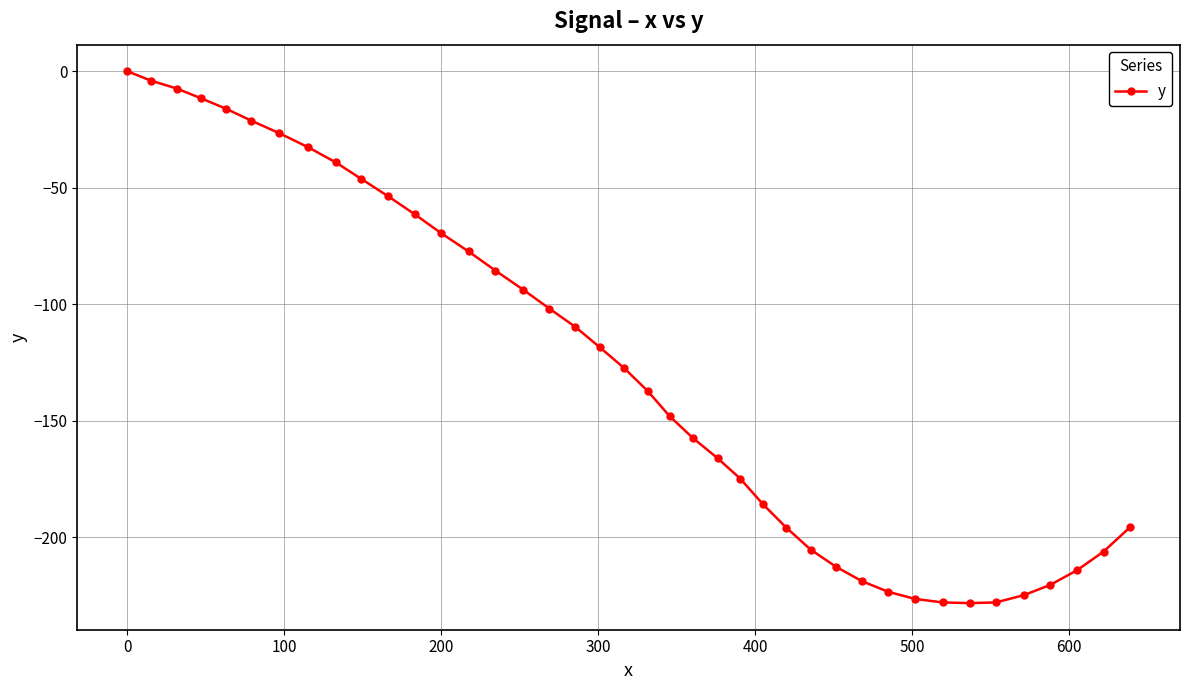

What is the value of the 34th point from the left?

-228.2